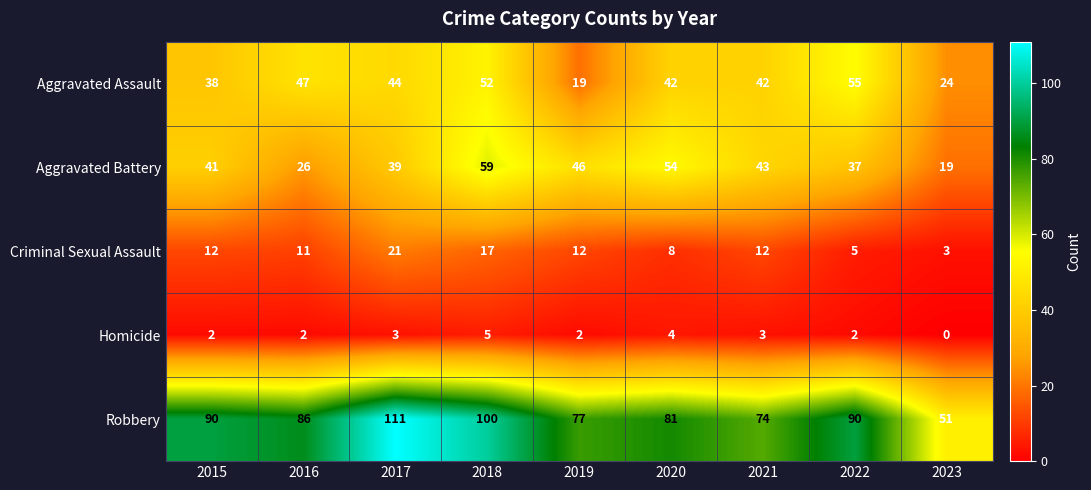

How many data points does each series have?

9